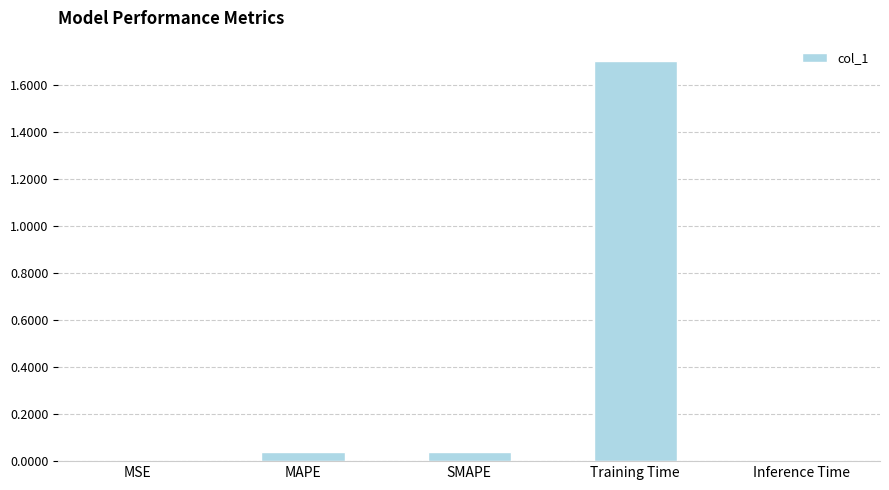

What is the sum of all values?

1.8